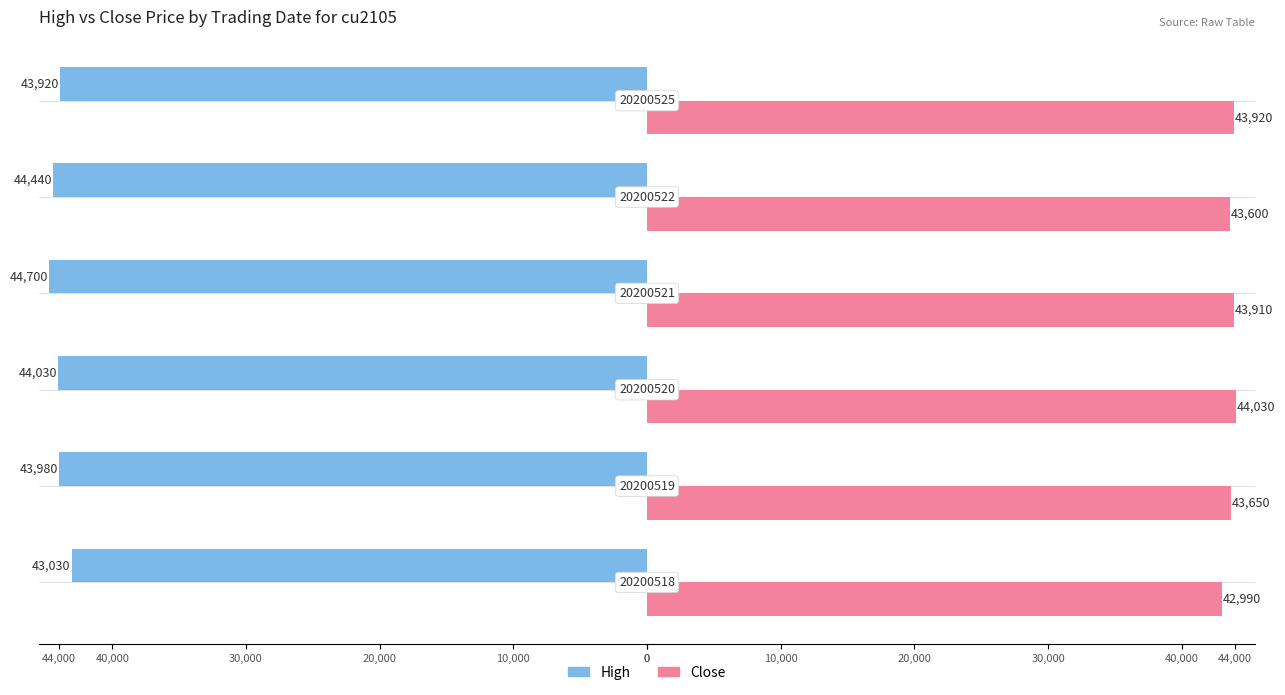

What are all the series names shown in the legend?

High, Close